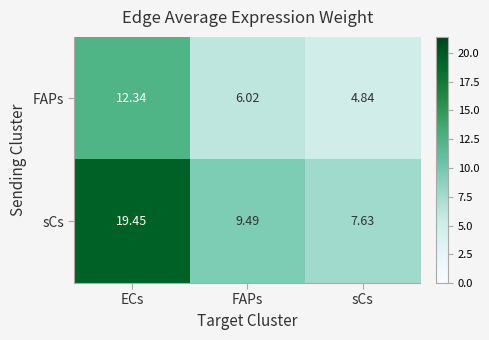

At how many categories does at least one series exceed 12?

1